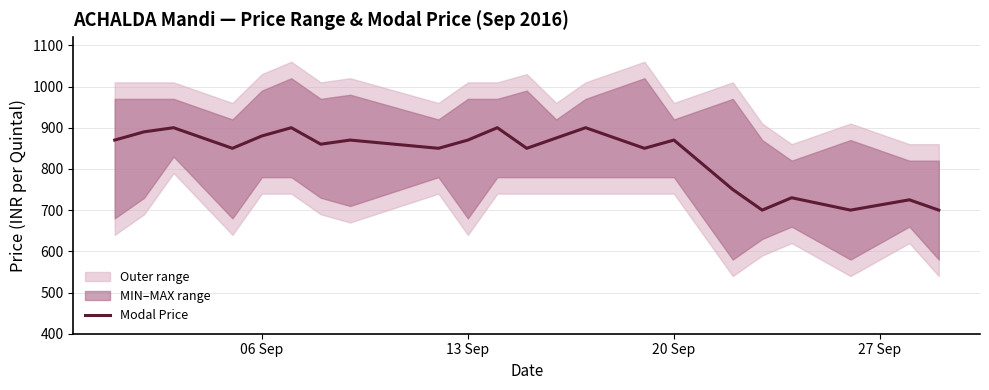

What is the highest value of the Modal Price series?

900